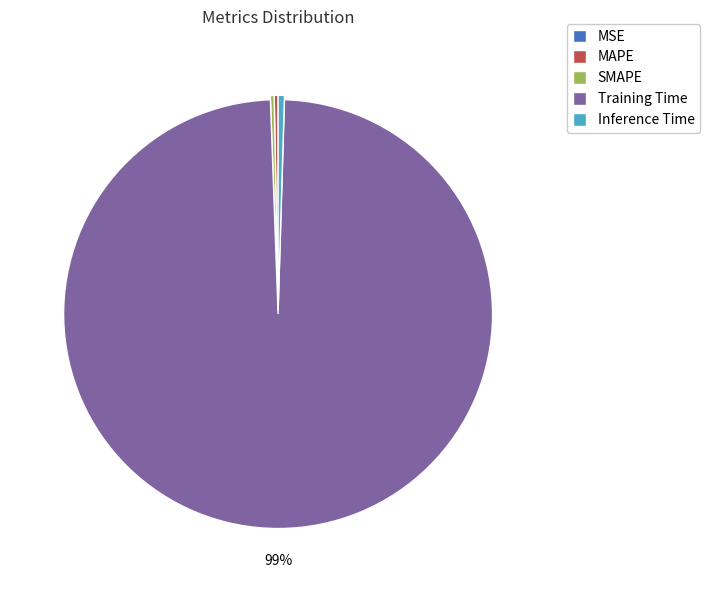

Do SMAPE and Inference Time together represent more than half of the pie?

No